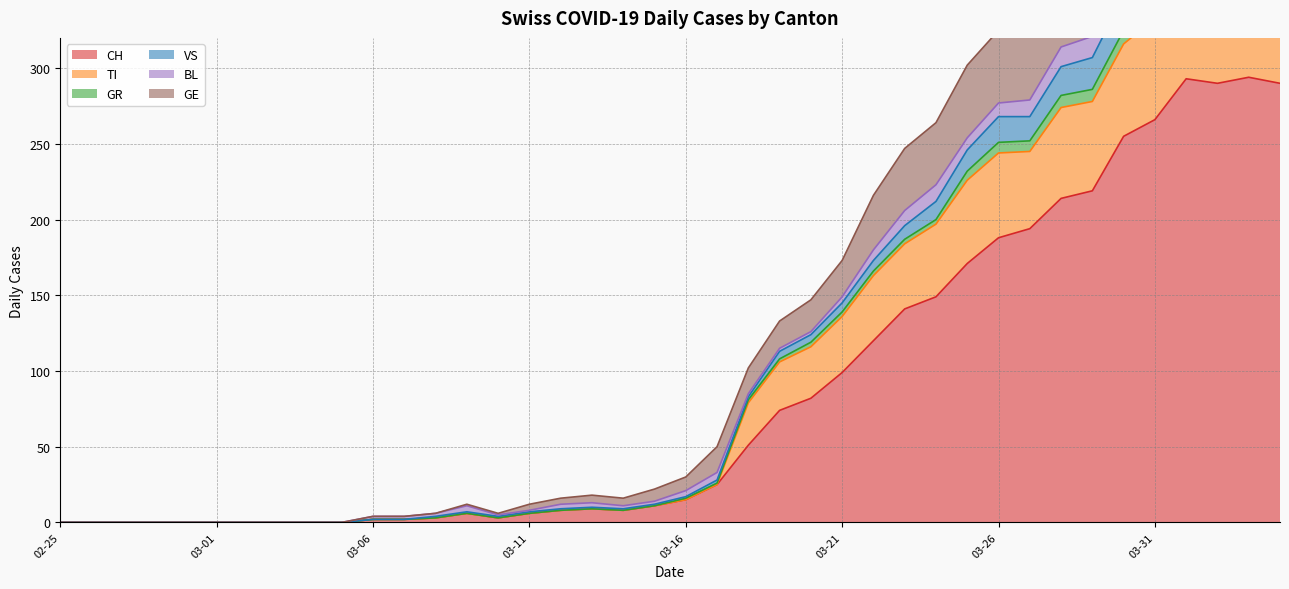

What is the sum of all VS values?

4844